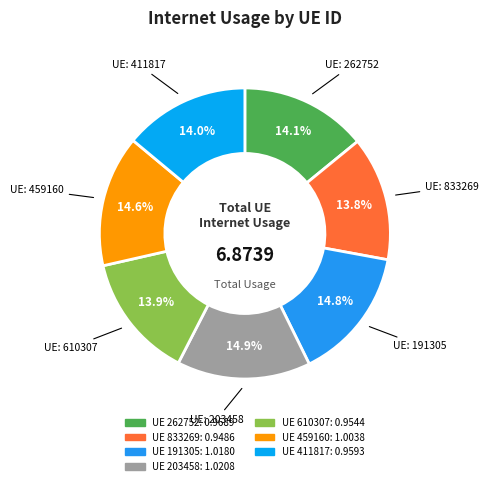

Which slice is the smallest?

833269